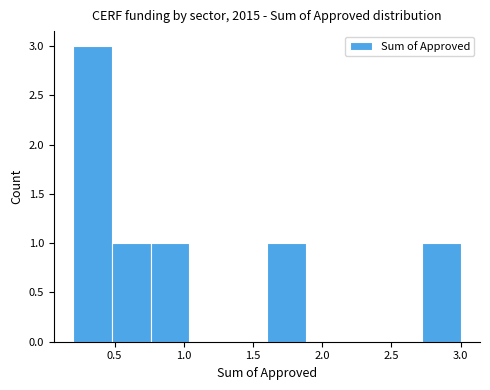

Which range on the x-axis has the tallest bar?

0.20 to 0.50